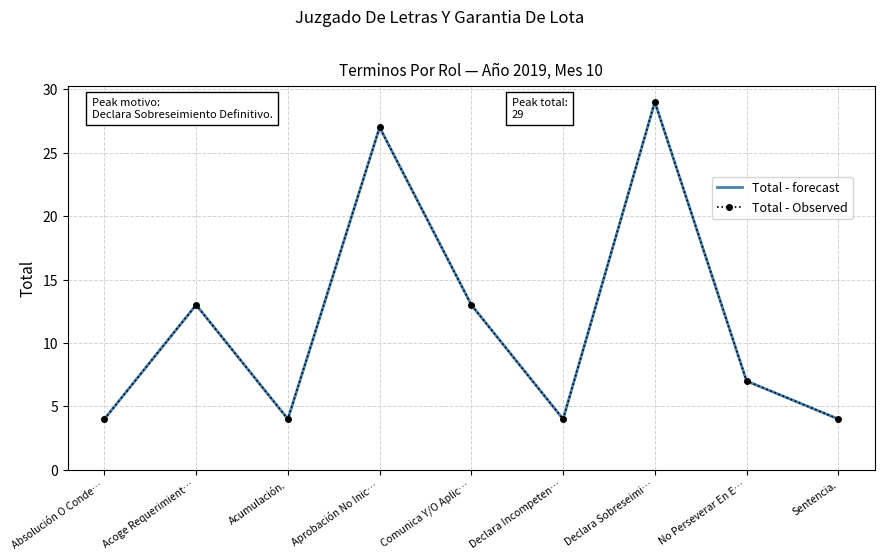

True or false: Total - forecast and Total - Observed intersect in this chart.

False